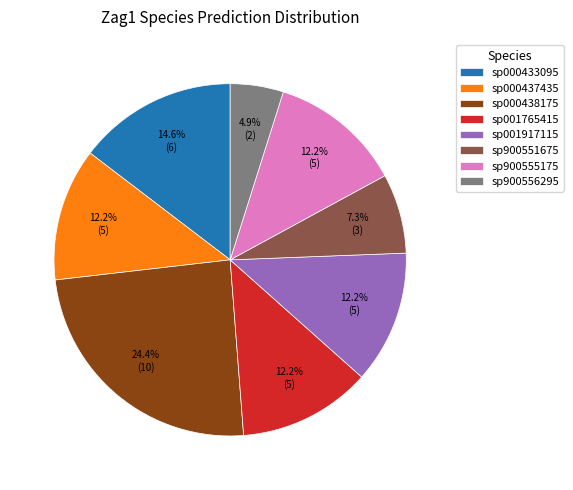

What is the ratio of the value at sp900551675 to the value at sp001917115?

0.6